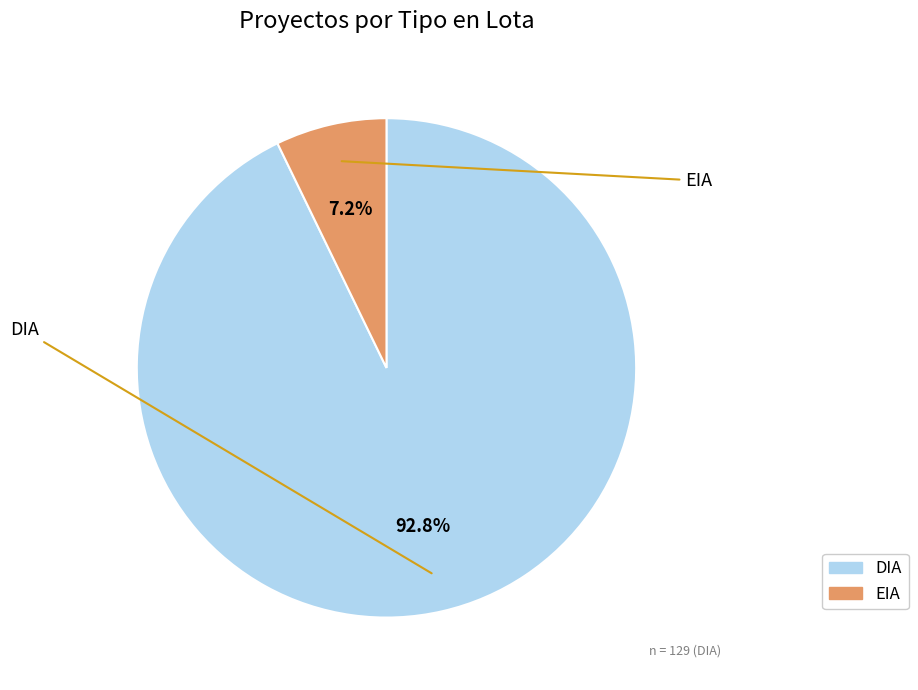

Which slice is the smallest?

EIA